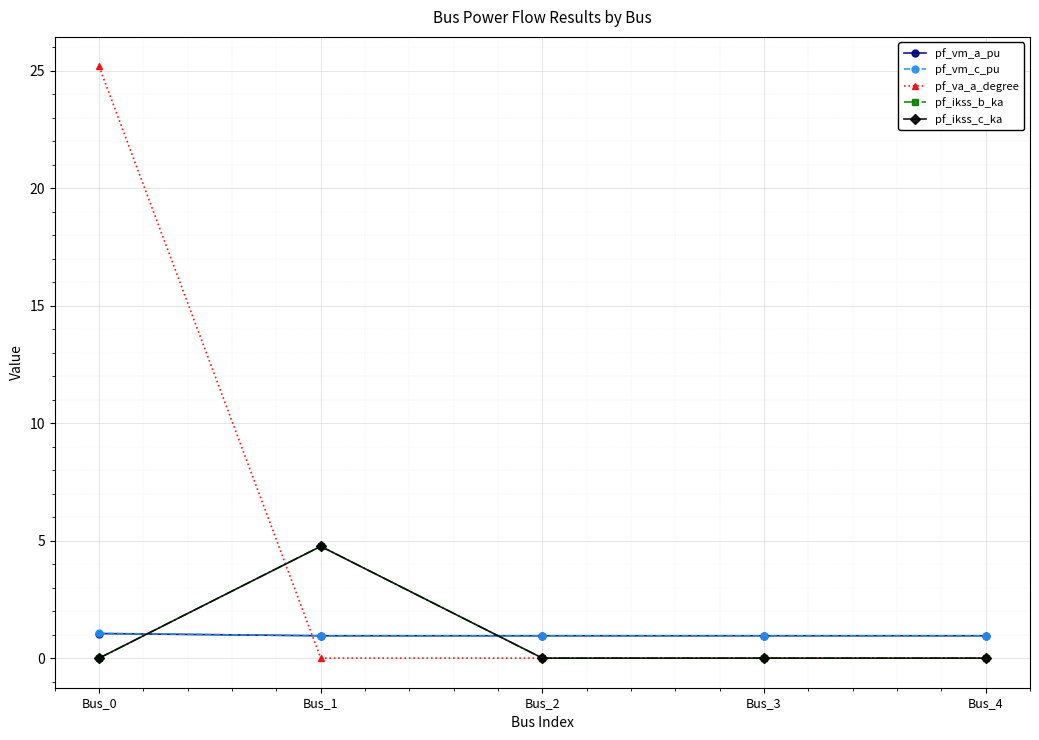

What is the difference between the highest and lowest values at Bus_1?

4.8